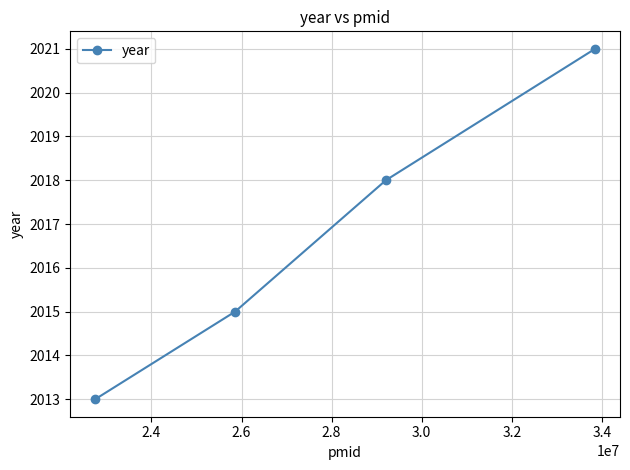

How many distinct data groups are displayed?

1